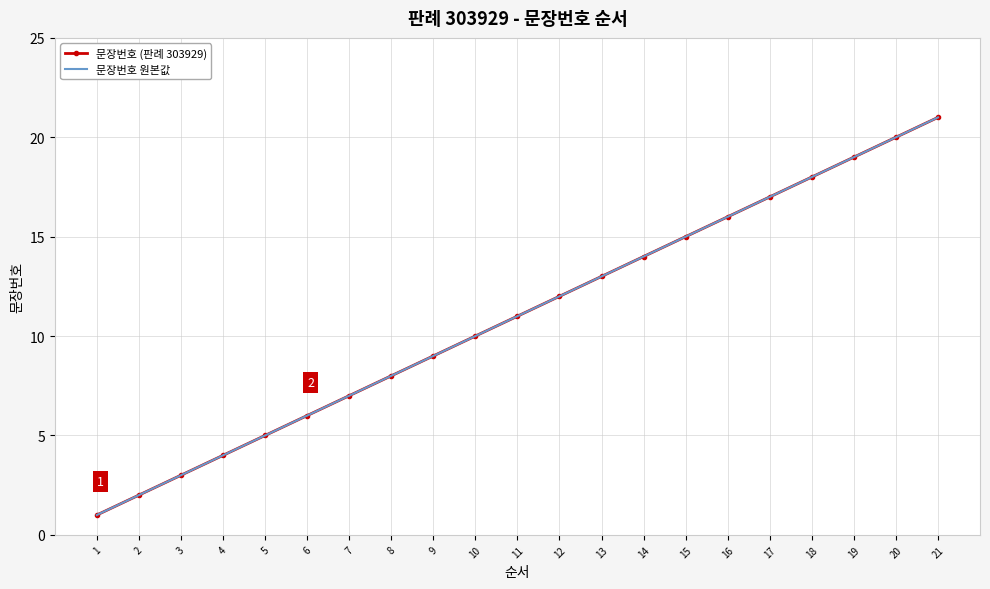

True or false: 문장번호 원본값 and 문장번호 (판례 303929) intersect in this chart.

False